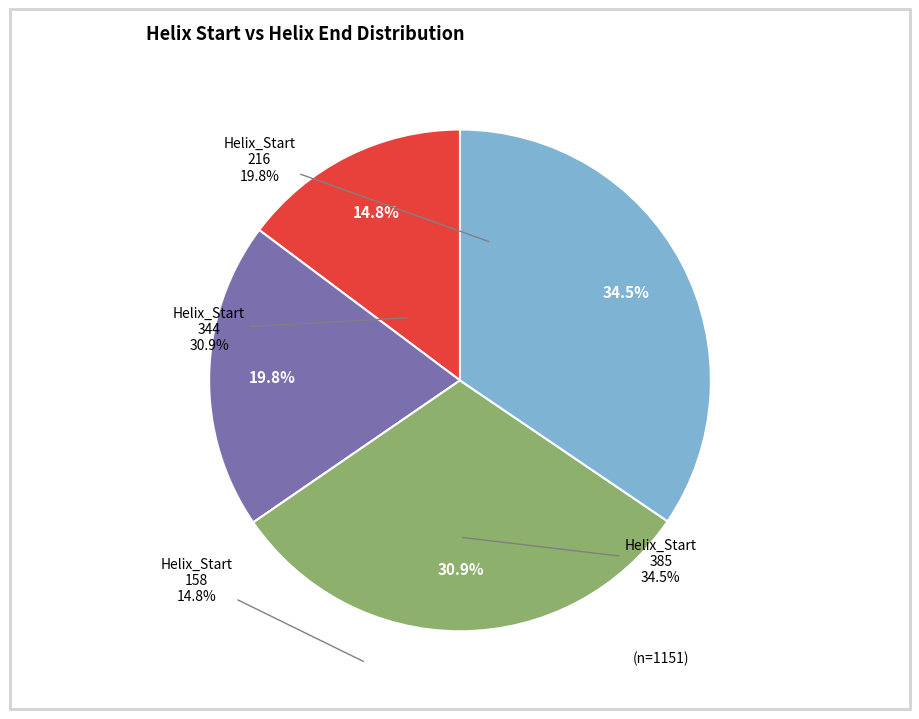

Which category has the smallest portion of the pie?

Helix_Start 158